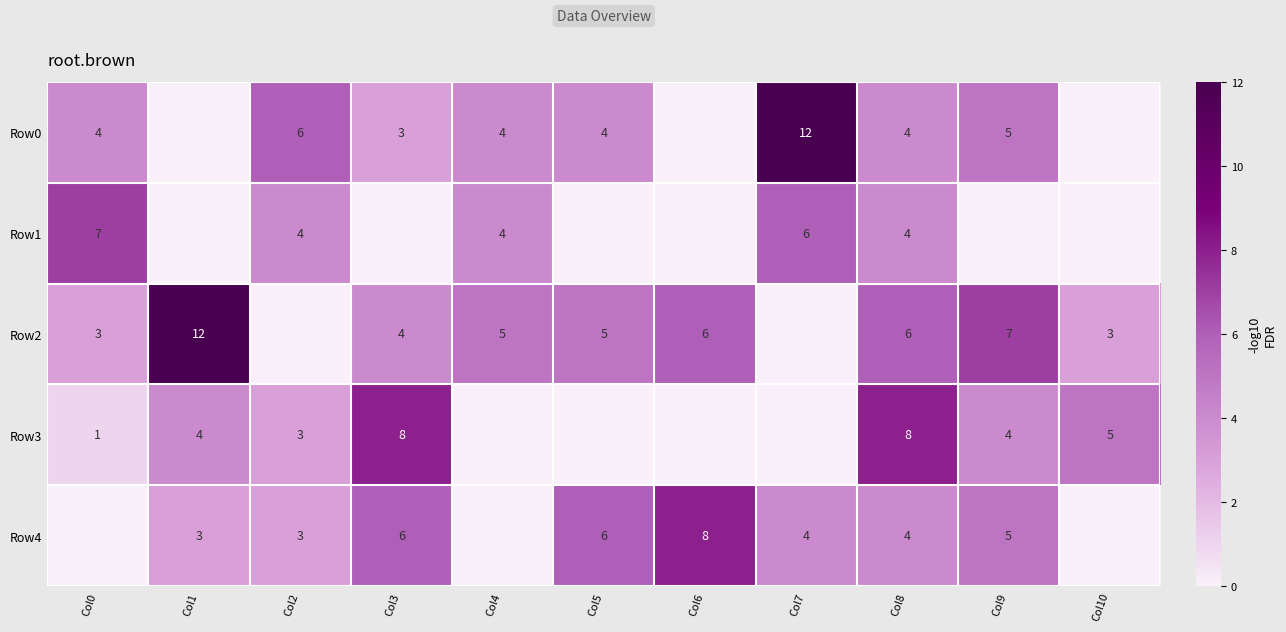

What is the difference between the maximum and second lowest values in the row_4 series?

8